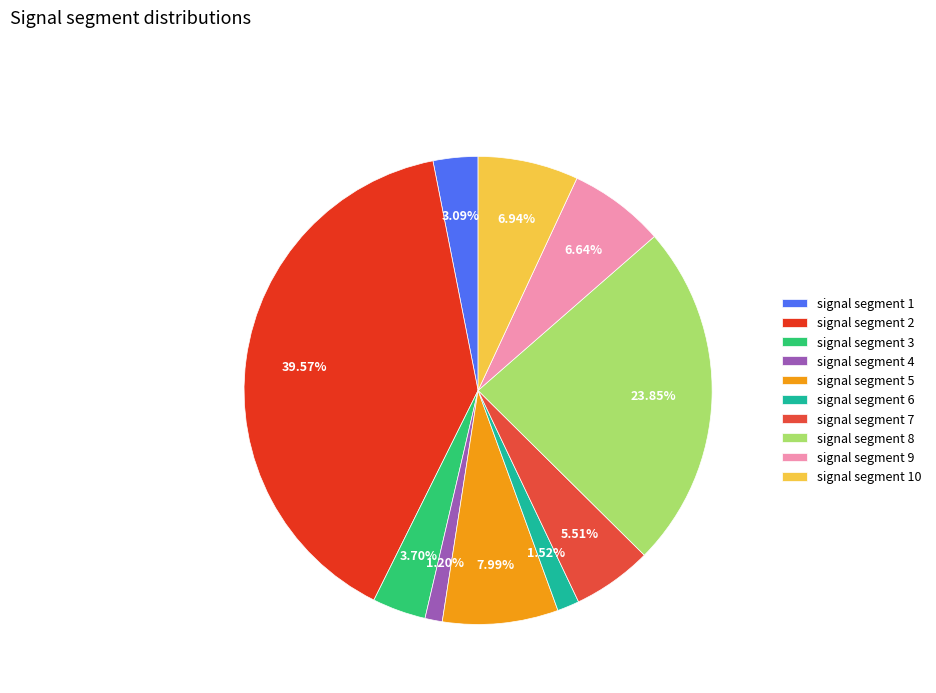

Between signal segment 7 and signal segment 2, which is larger?

signal segment 2